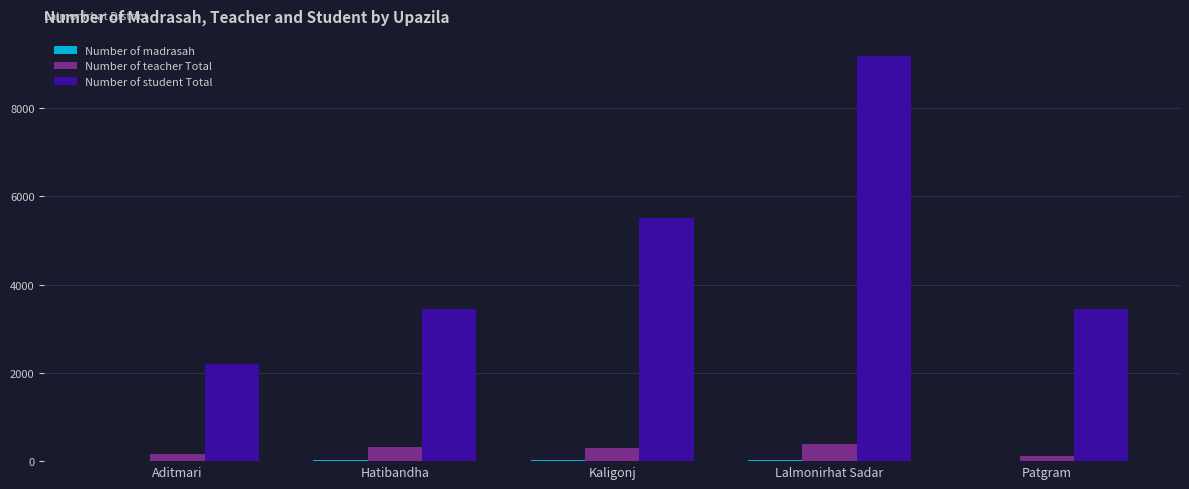

Is it true that Number of student Total equals 1889 at Patgram?

False